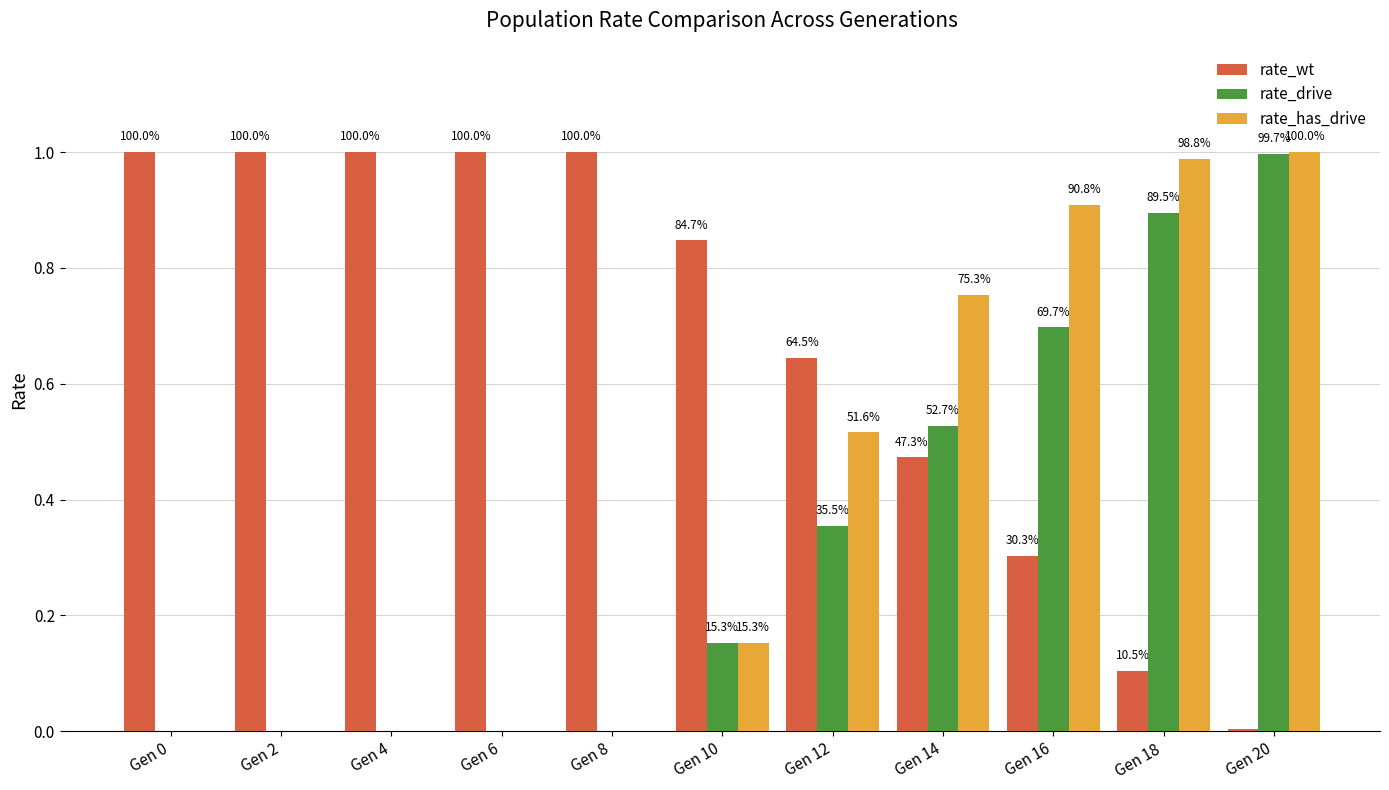

What are all the series names shown in the legend?

rate_wt, rate_drive, rate_has_drive